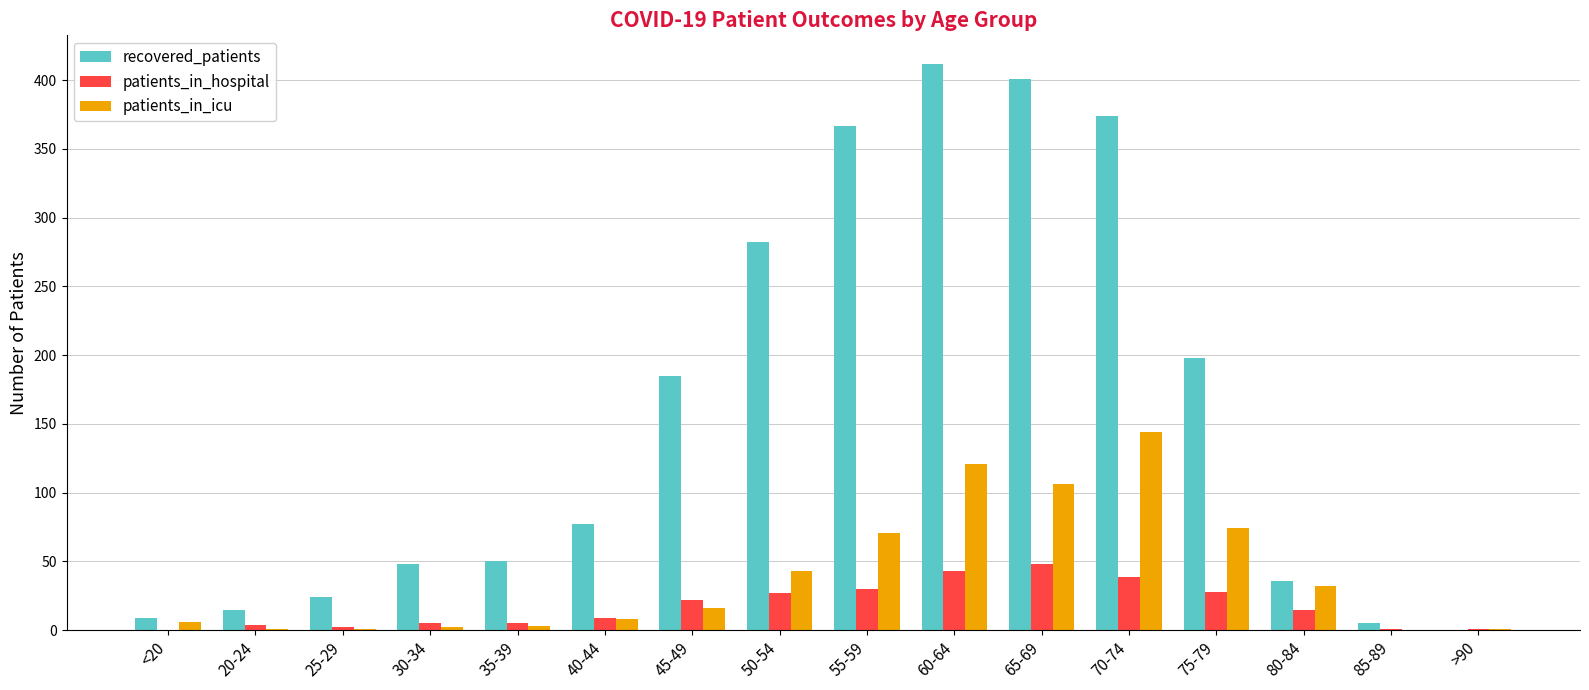

Does the chart contain stacked bars?

No